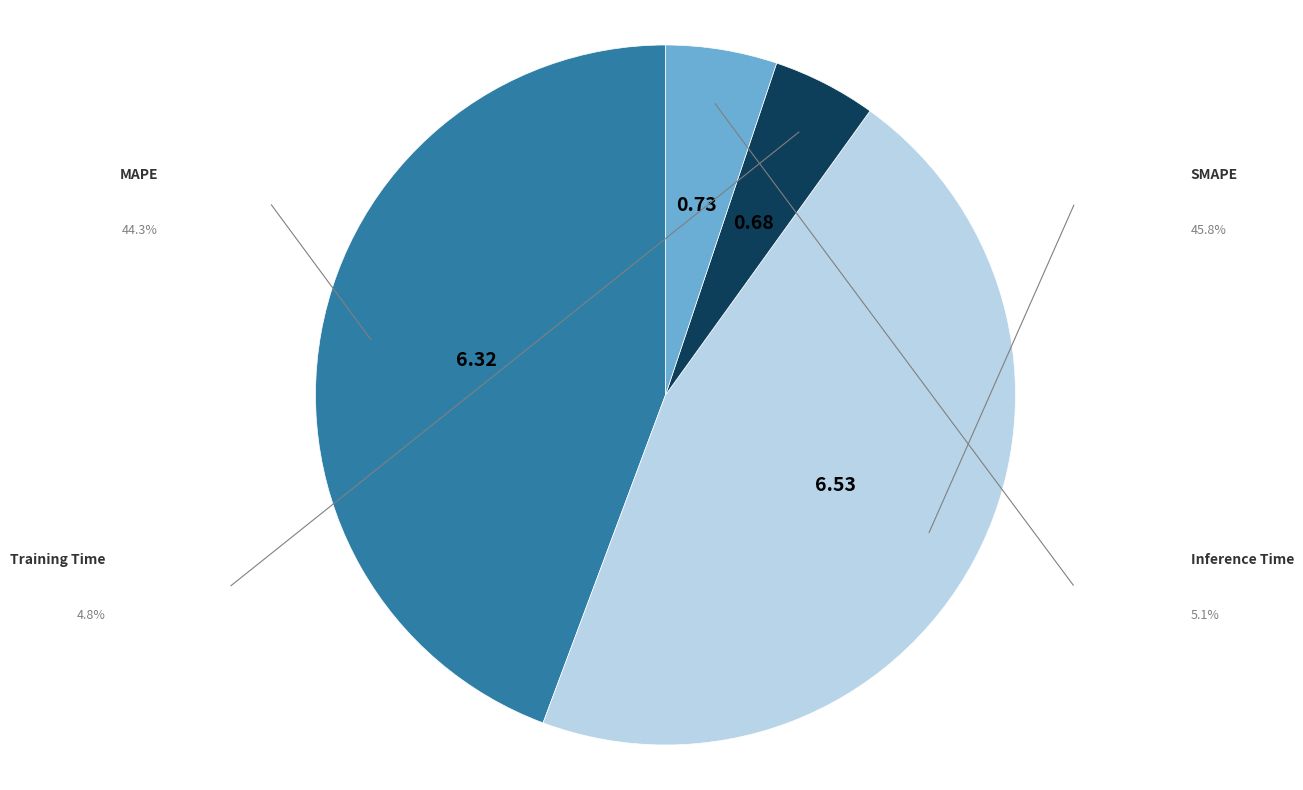

Does any single category account for the majority?

No